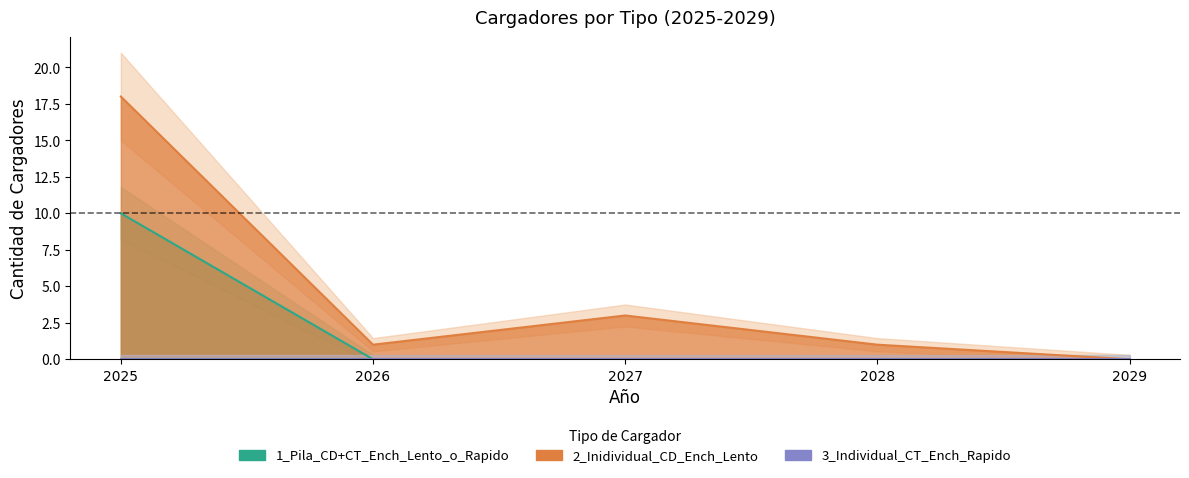

What is the total value across all series at 2027?

3